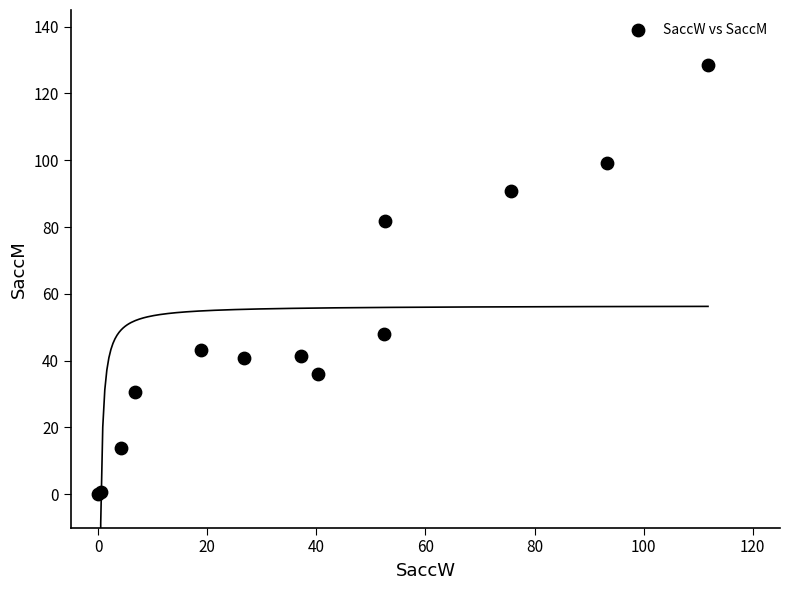

What Y value in the scatter plot is closest to 64?

48.0